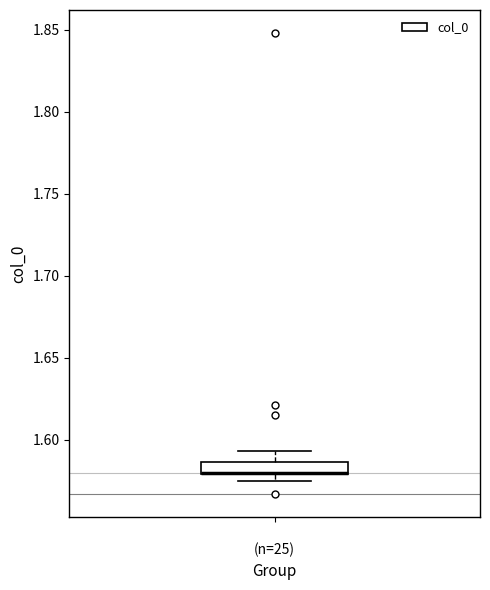

Where does the upper whisker of the box for (n=25) end on the y-axis? The values are not printed on the chart, so give them approximately, as read against the axis.

1.595